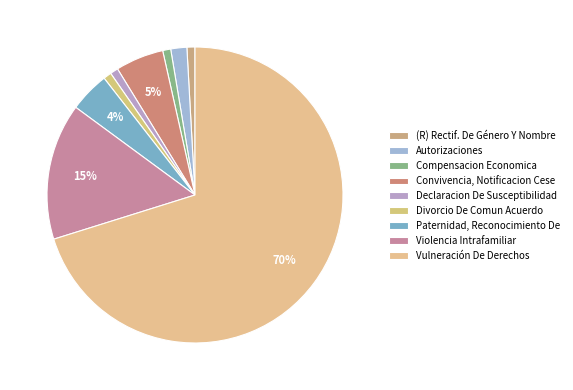

Is Divorcio De Comun Acuerdo the majority of the pie?

No